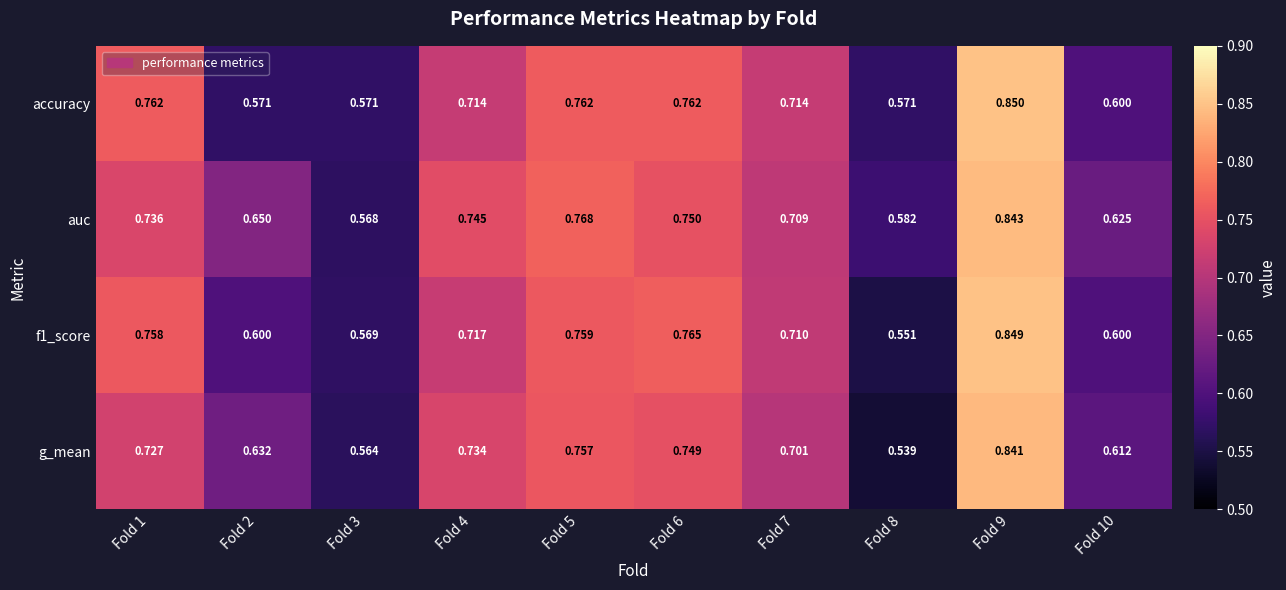

At how many categories does at least one series exceed 0?

10